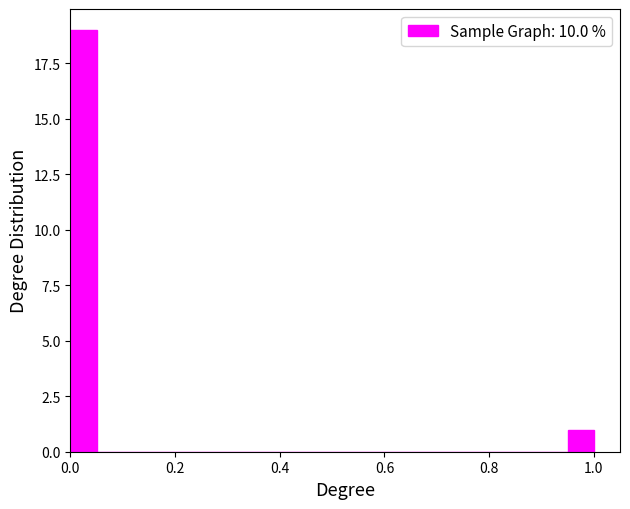

Around what value on the x-axis is the tallest bar? Give the approximate position of its centre, as read against the axis.

0.02